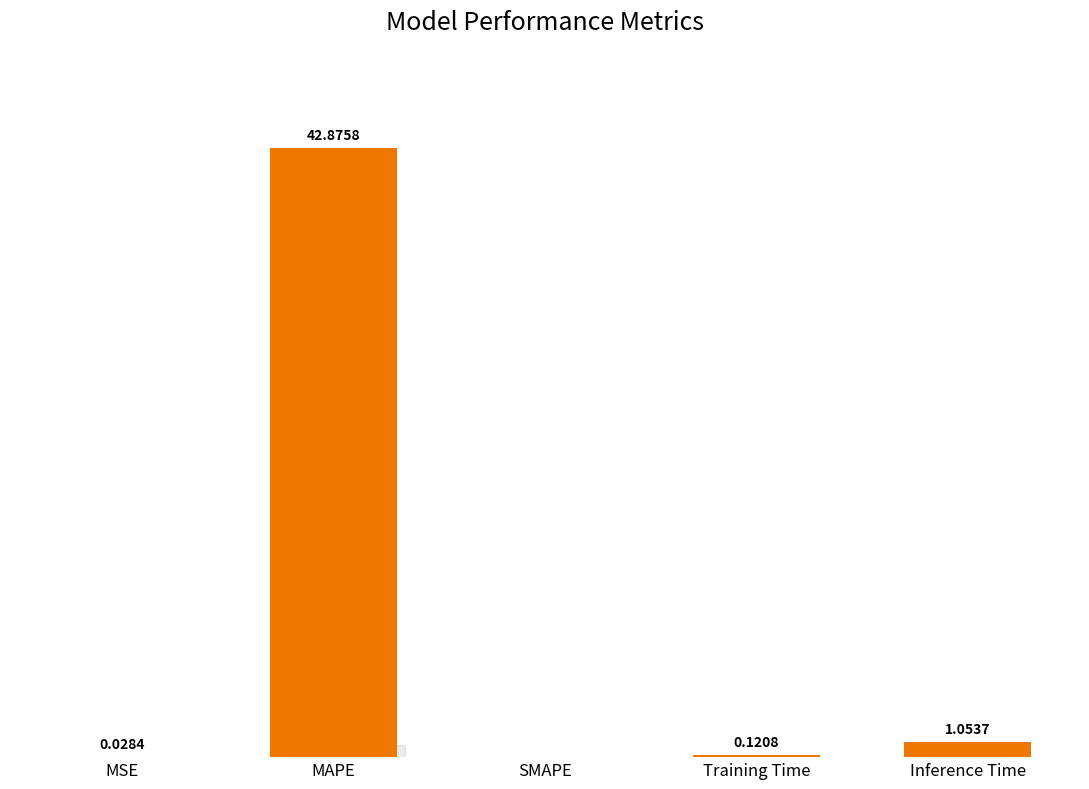

At which label is the value closest to 21?

Inference Time